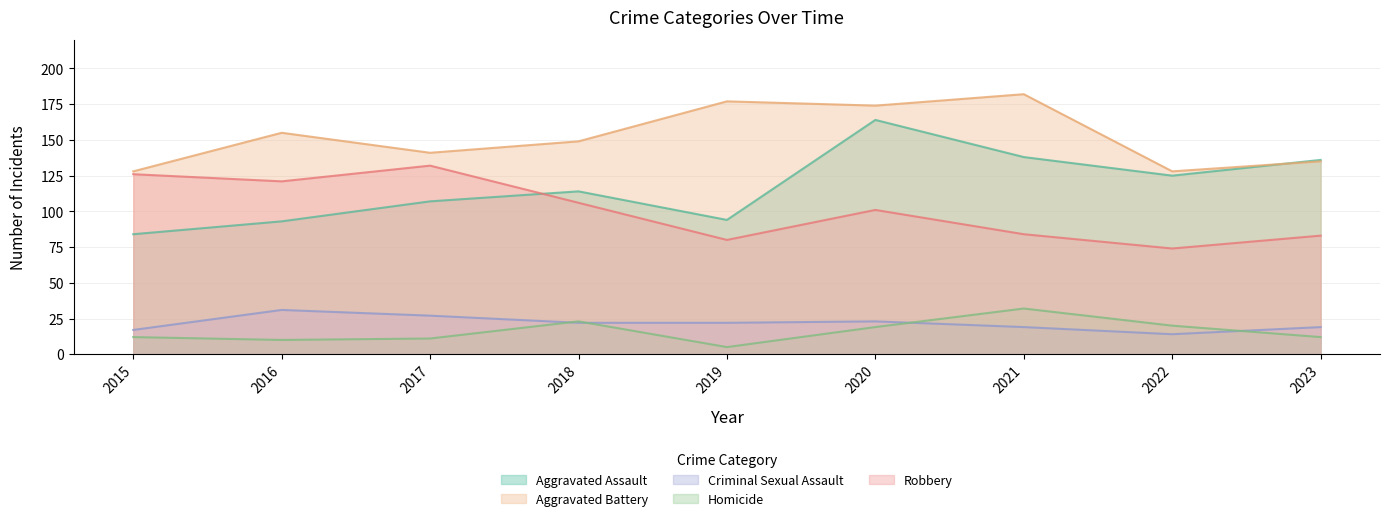

Does the chart have visible grid lines?

Yes